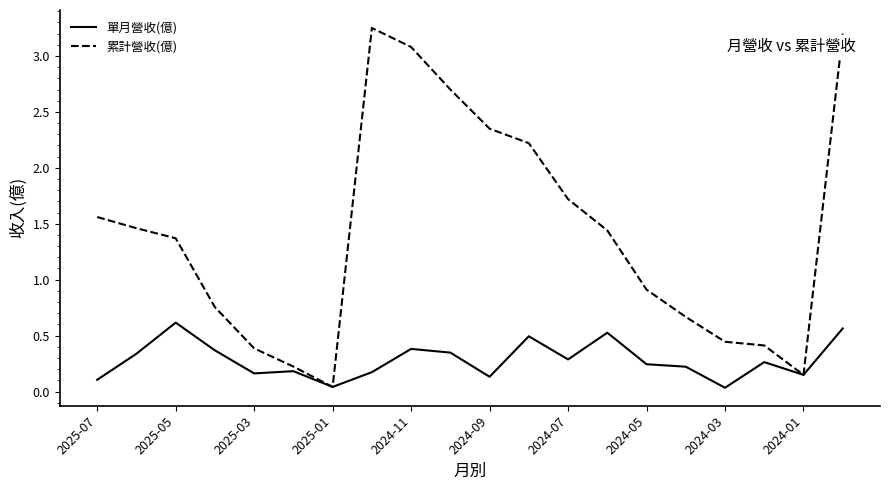

Rank the series by their average value, from highest to lowest.

累計營收(億), 單月營收(億)